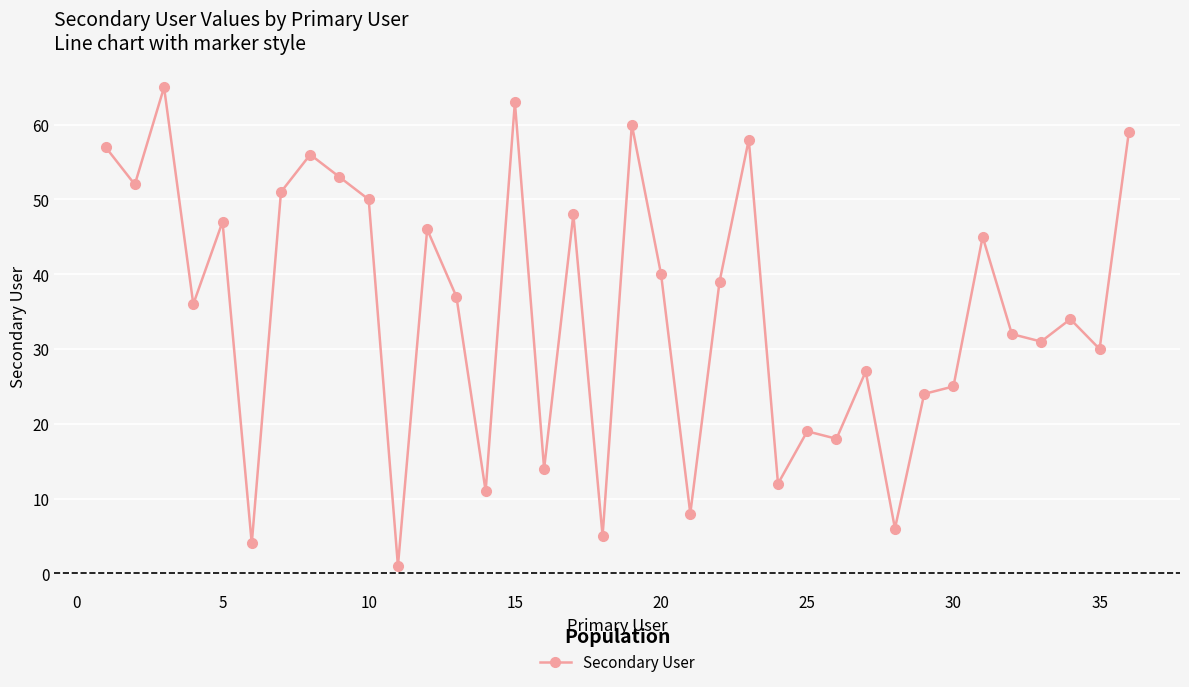

What is the average value?

35